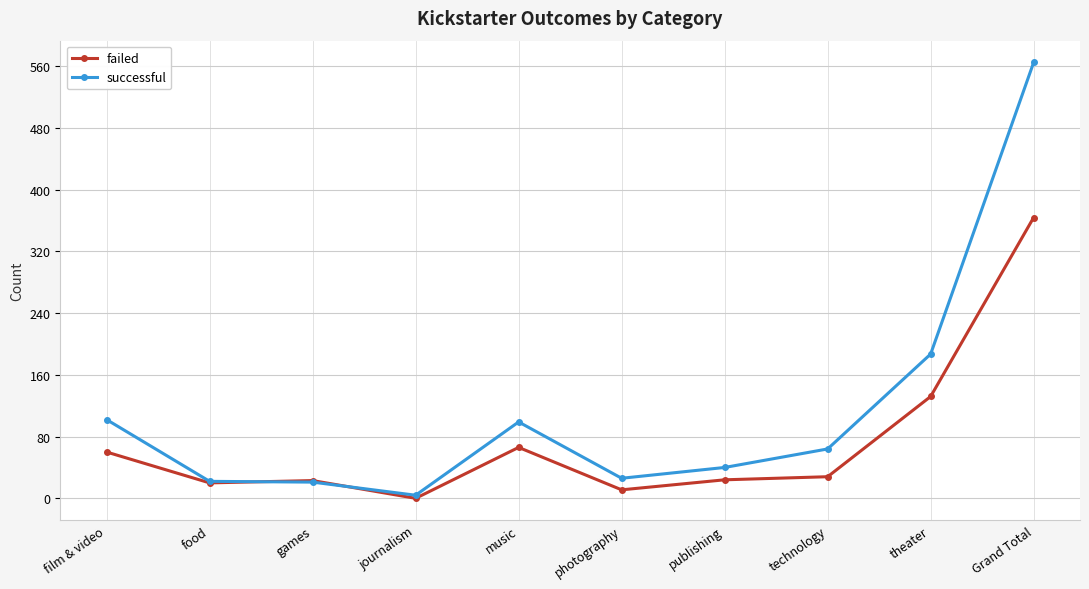

What is the total value across all series at photography?

37